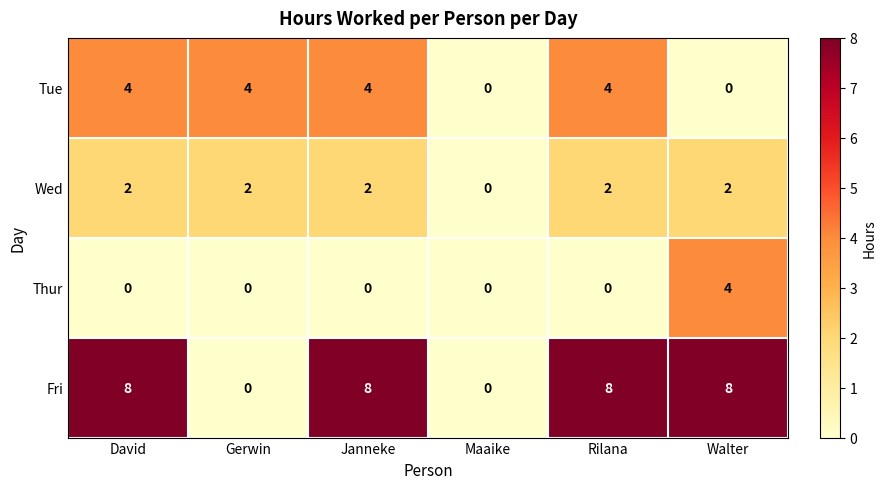

What is the greatest value displayed?

8